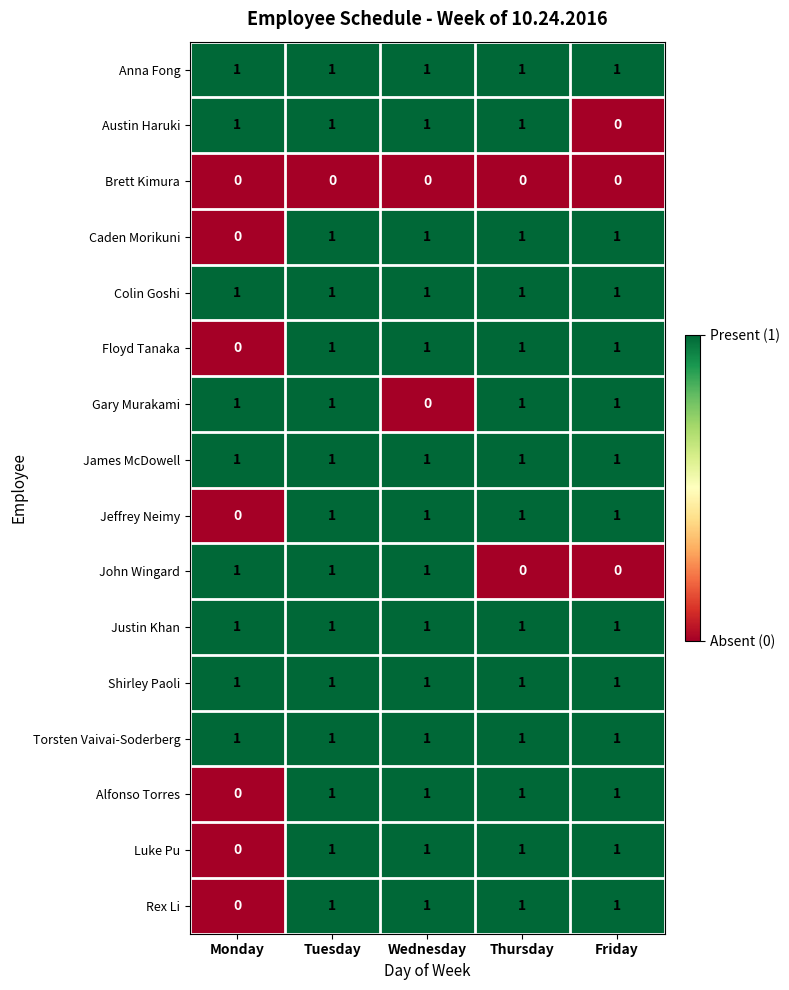

How many Jeffrey Neimy values are between 1 and 2?

4